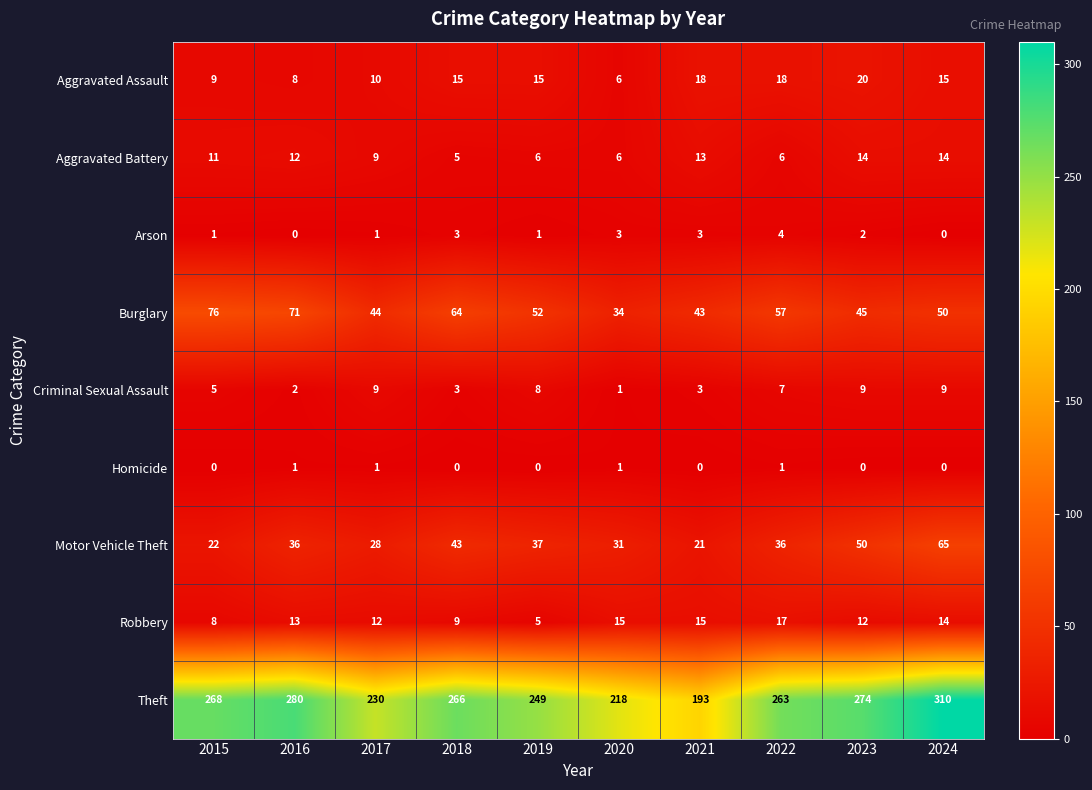

What is the average value of the Aggravated Battery series?

10